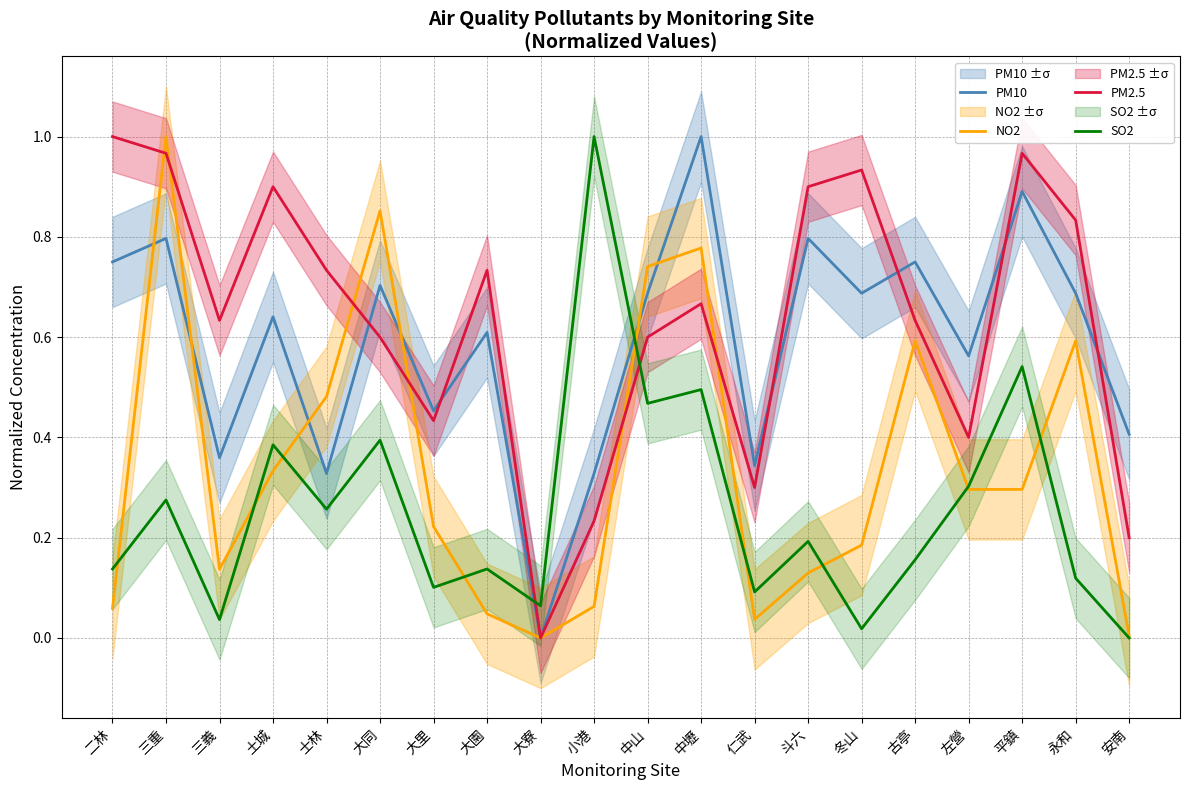

What is the total value across all series at 平鎮?

2.7